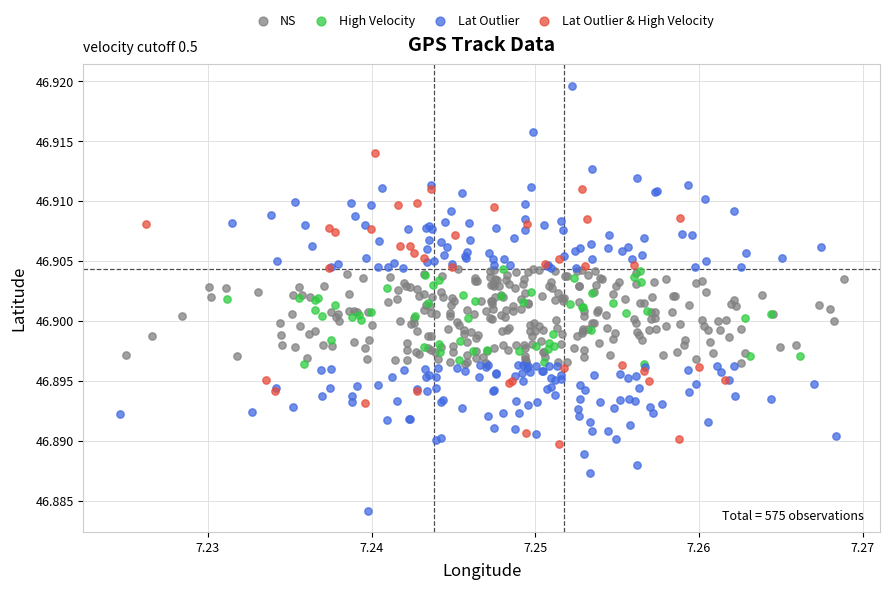

Which series reaches the minimum Y coordinate?

Lat Outlier